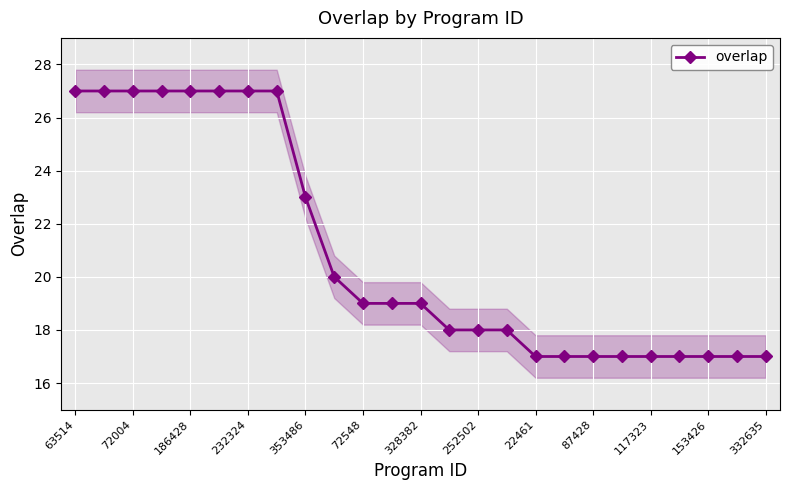

At which label is overlap closest to 22?

353486